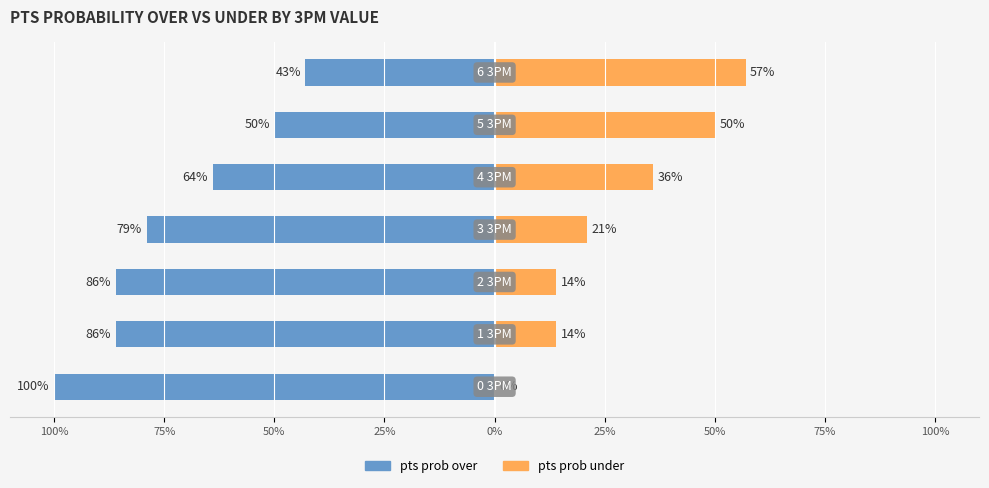

Is the value of pts prob over at 100% greater than the value of pts prob under at 25%?

No